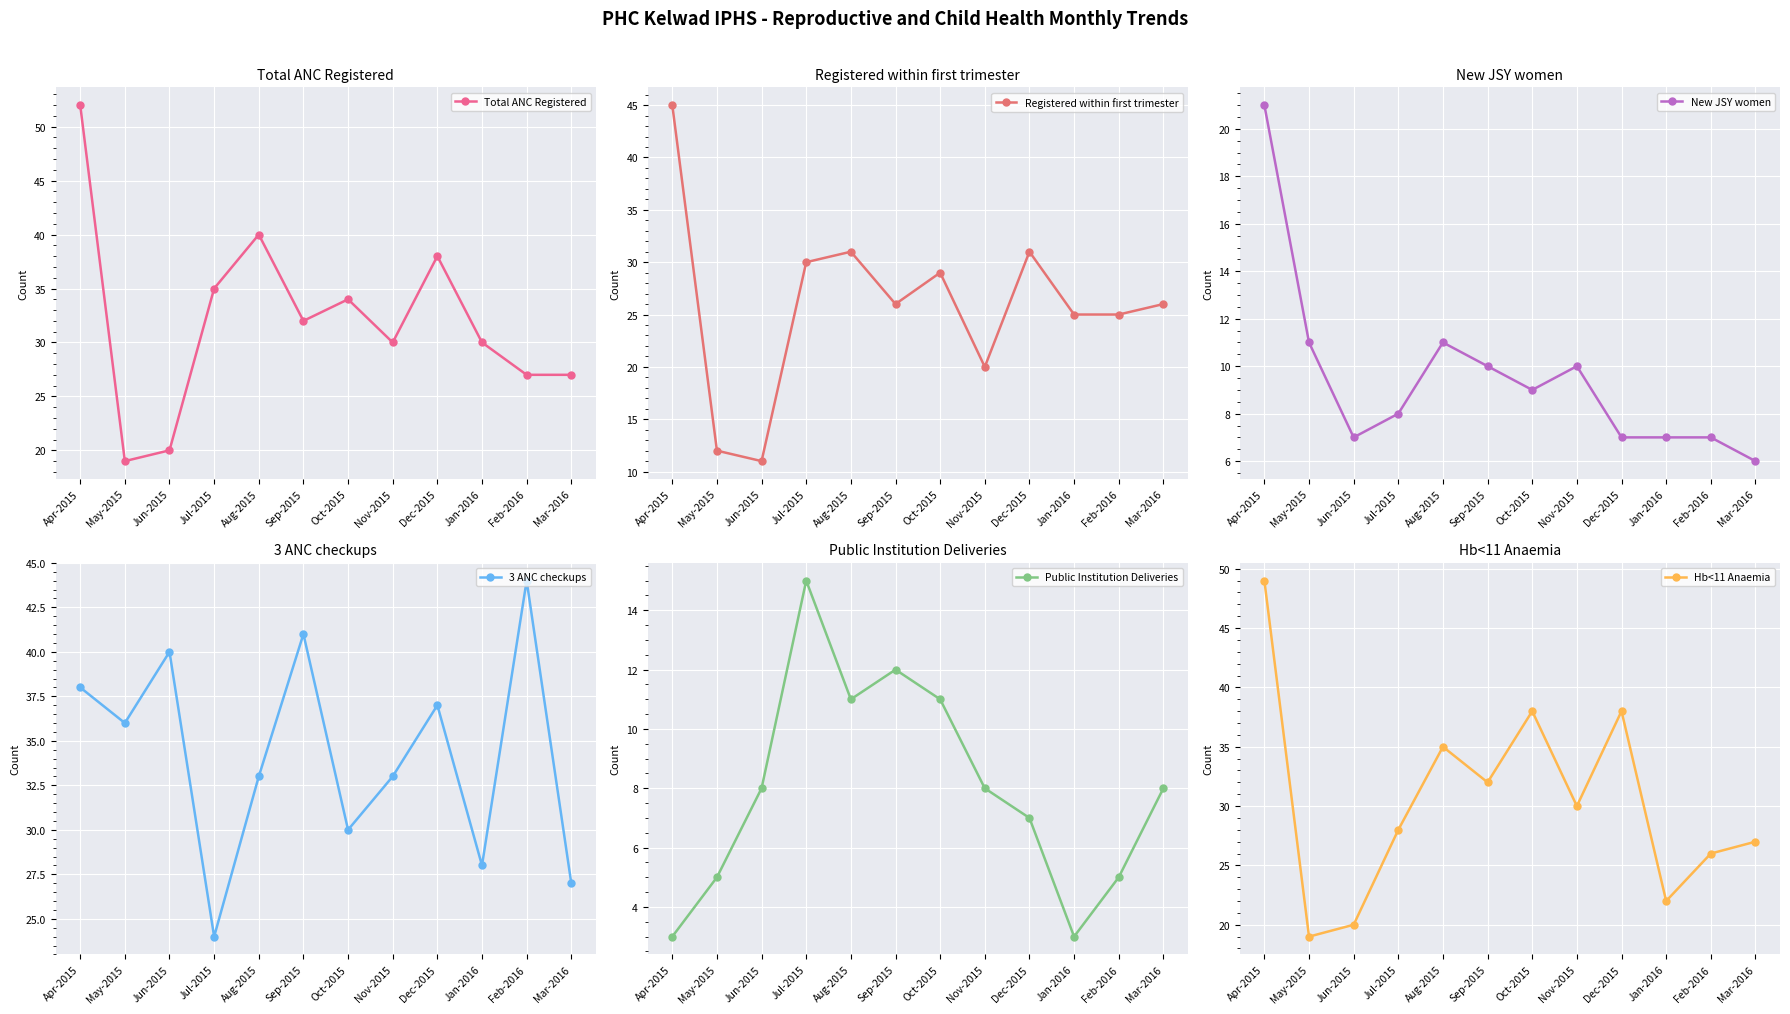

What is the highest value of the Public Institution Deliveries series?

15